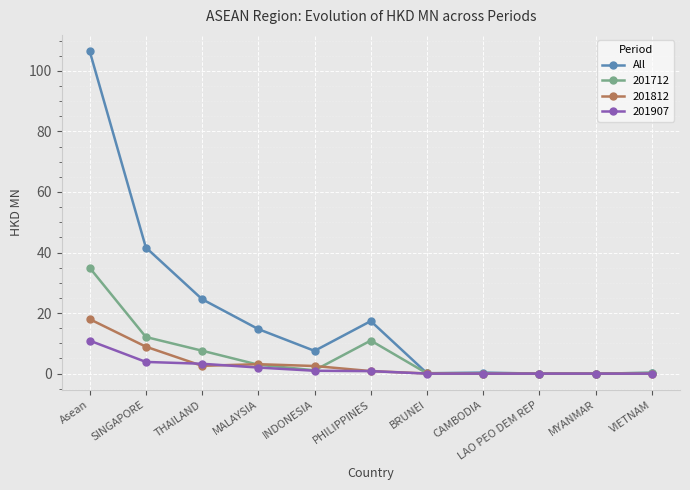

Which series changed the most between THAILAND and LAO PEO DEM REP?

All